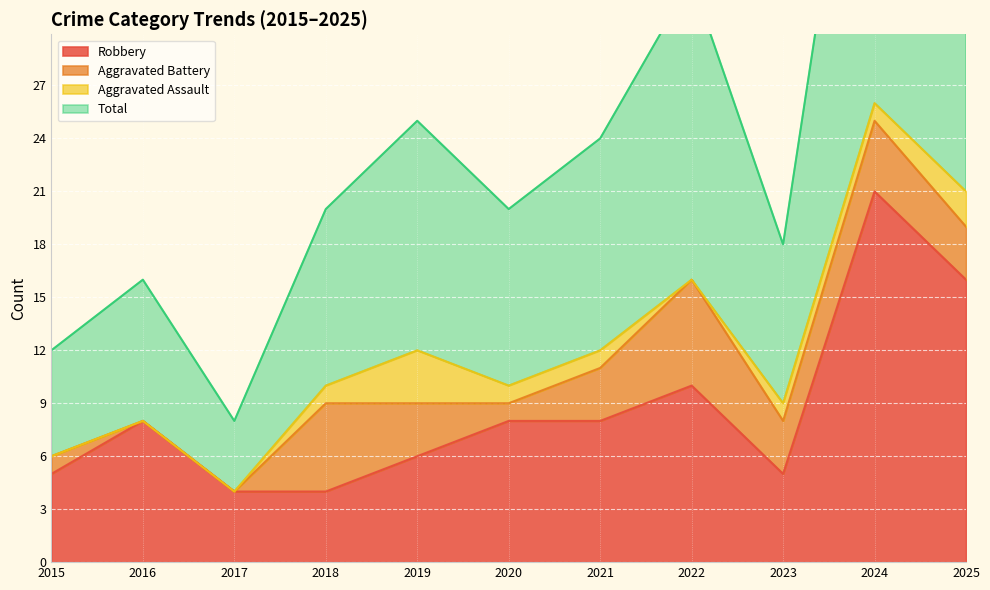

The value of Robbery at 2022 is 2. True or false?

False